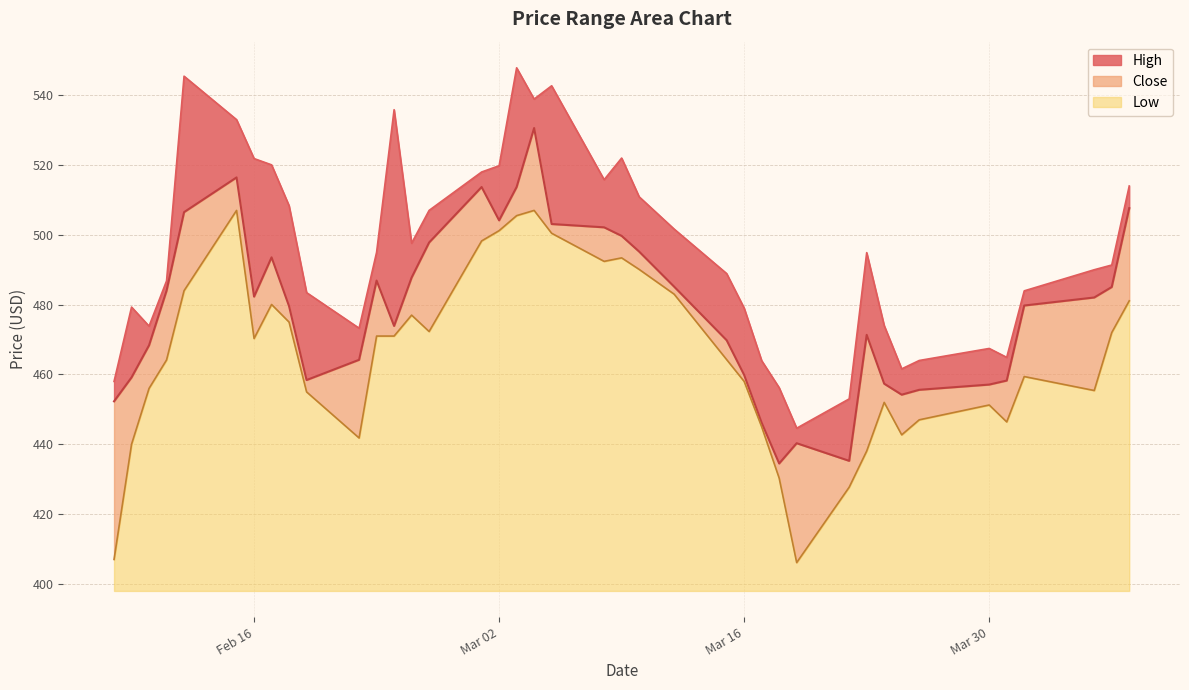

Does the chart display data point markers on the line(s)?

No